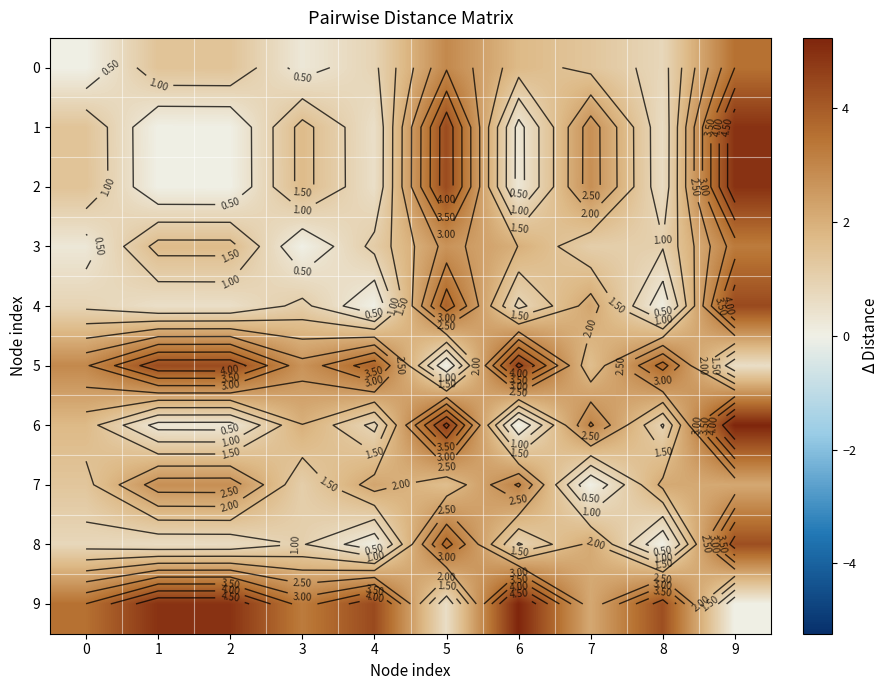

The 1 series shows 6.2 at 5. True or false?

False